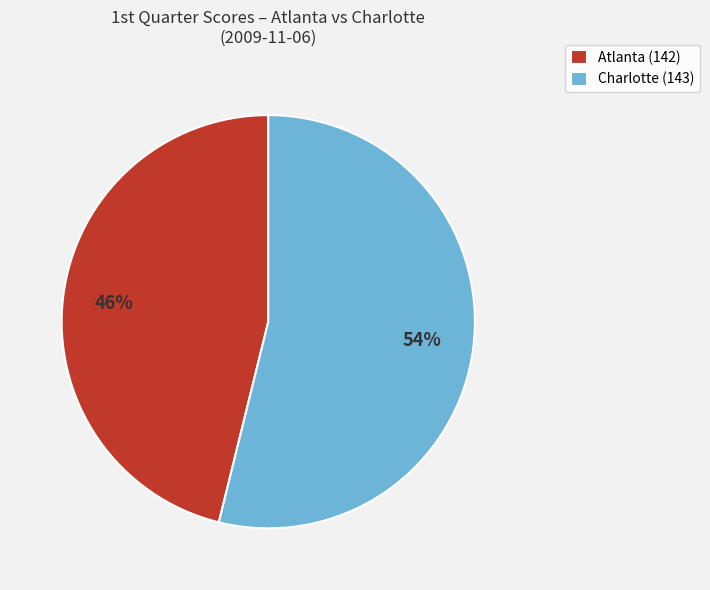

To the nearest percent, what percentage of the pie is Charlotte (143)?

54%